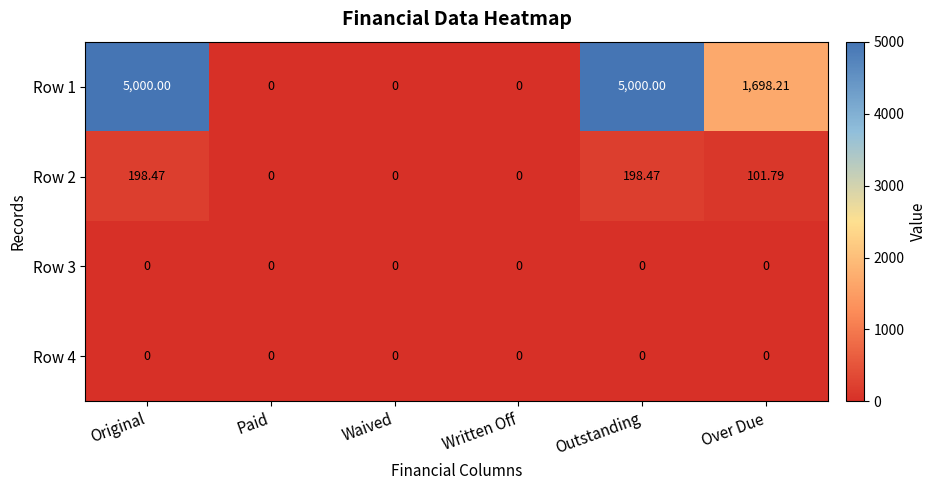

At which label is Row 2 closest to 99?

Over Due